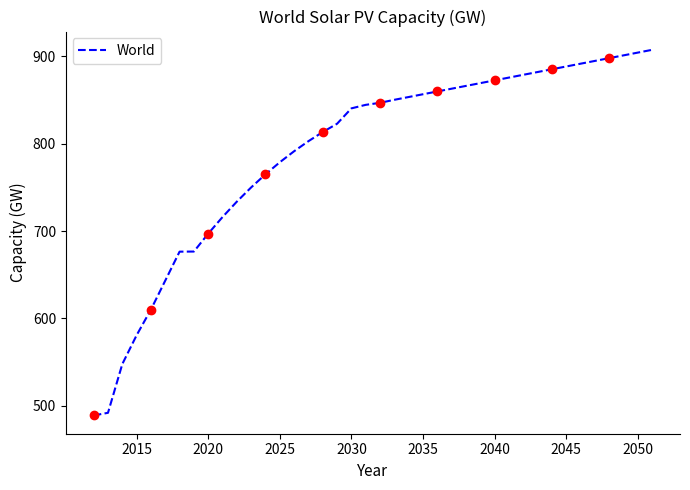

What is the maximum value for World?

907.4